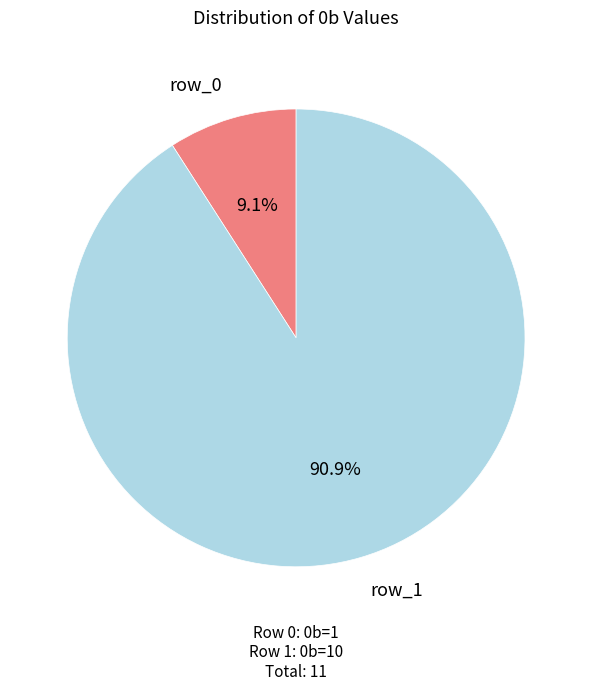

How many slices are in this pie chart?

2